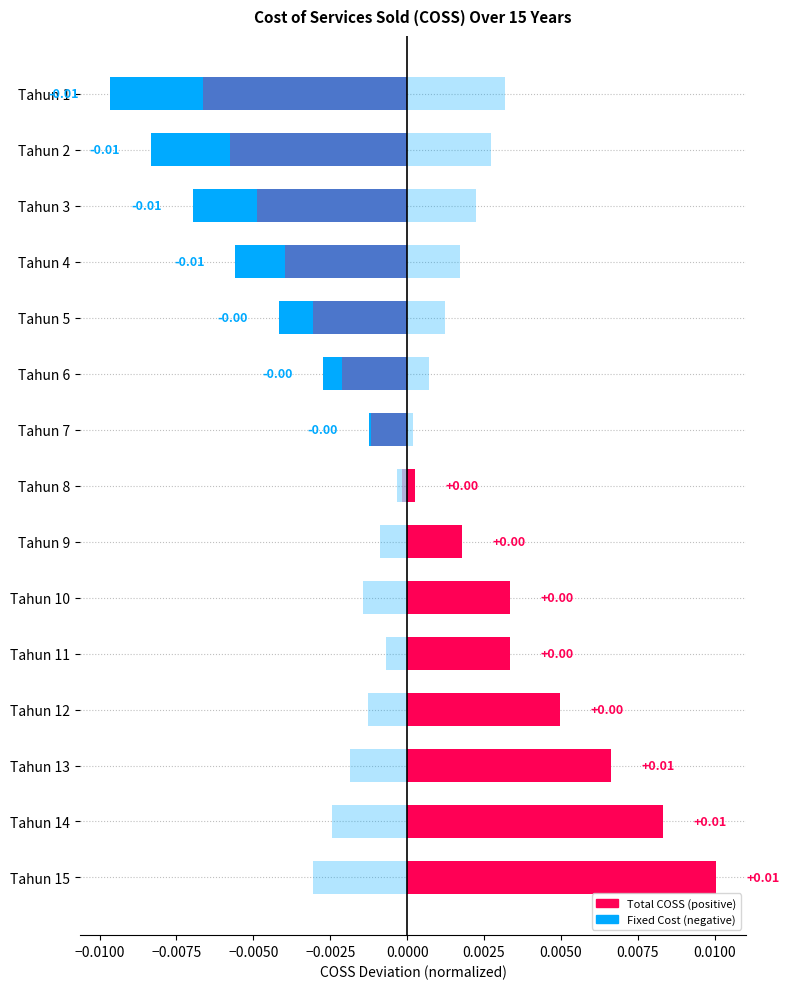

Between Tahun 10 and Tahun 5, which is larger?

Tahun 10